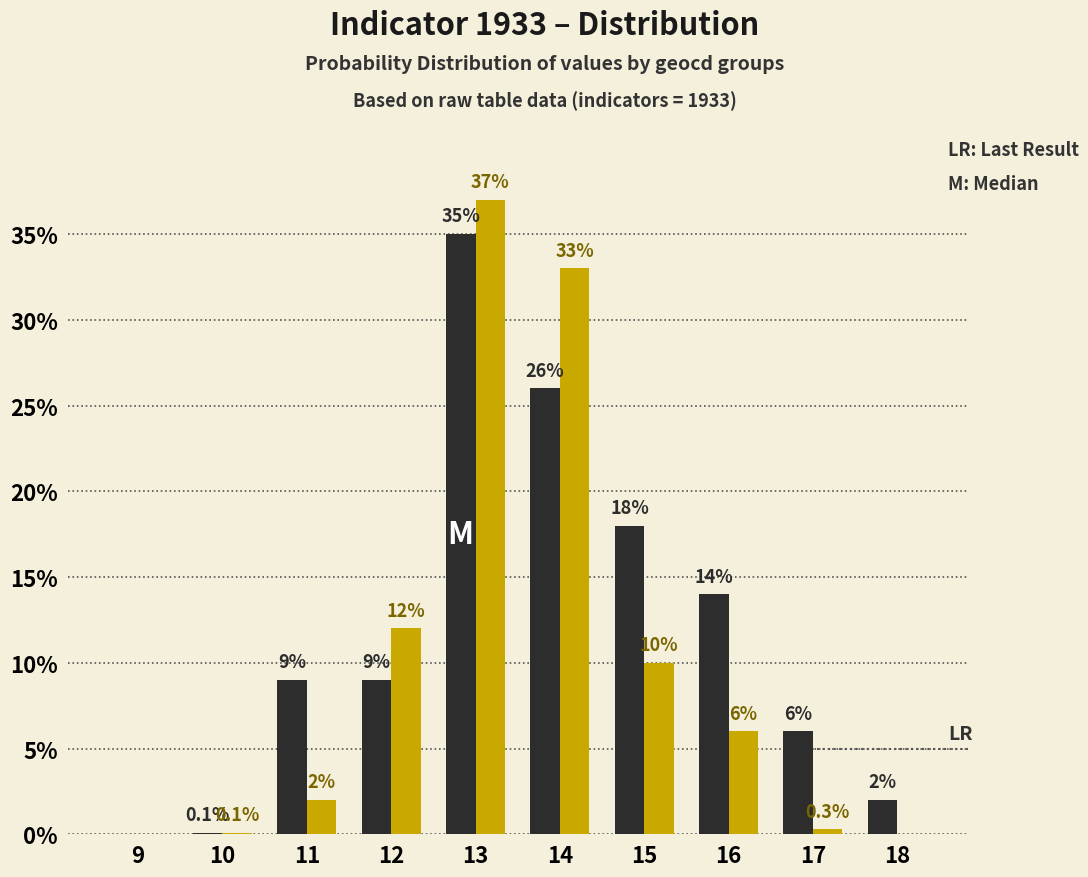

At which category is the sum across all series the highest?

13